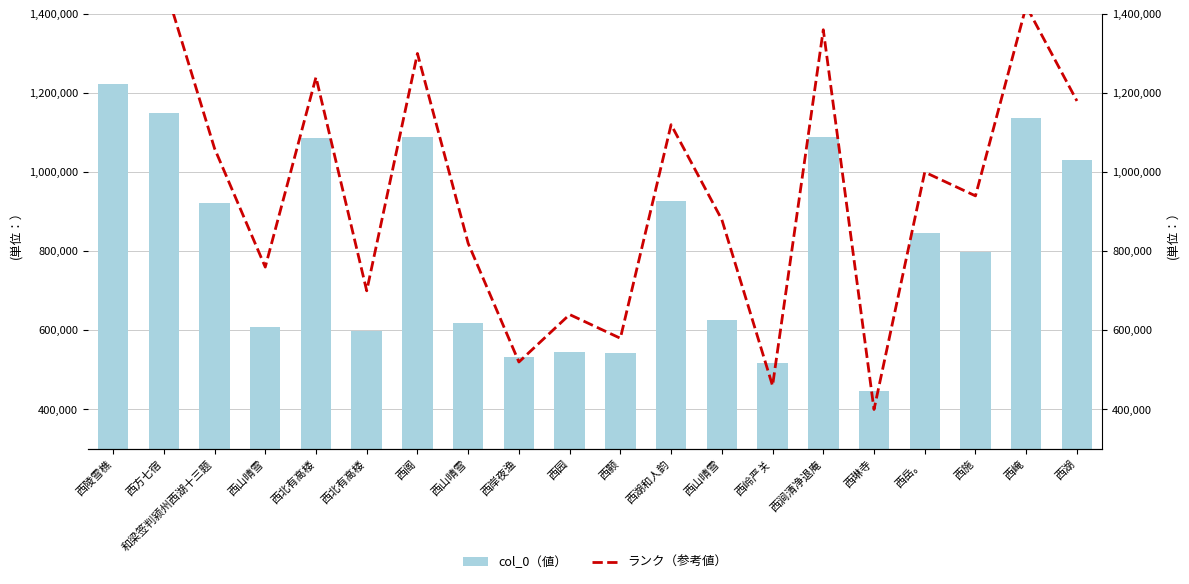

Reading left to right, transcribe all the data shown in this chart.

col_0（値）: 1221659	1150688	922840	609744	1086502	598848	1088257	617495	532177	546018	542952	925849	625771	518542	1088413	445457	847124	799141	1137620	1031279
ランク（参考値）: 1540000	1480000	1060000	760000	1240000	700000	1300000	820000	520000	640000	580000	1120000	880000	460000	1360000	400000	1000000	940000	1420000	1180000